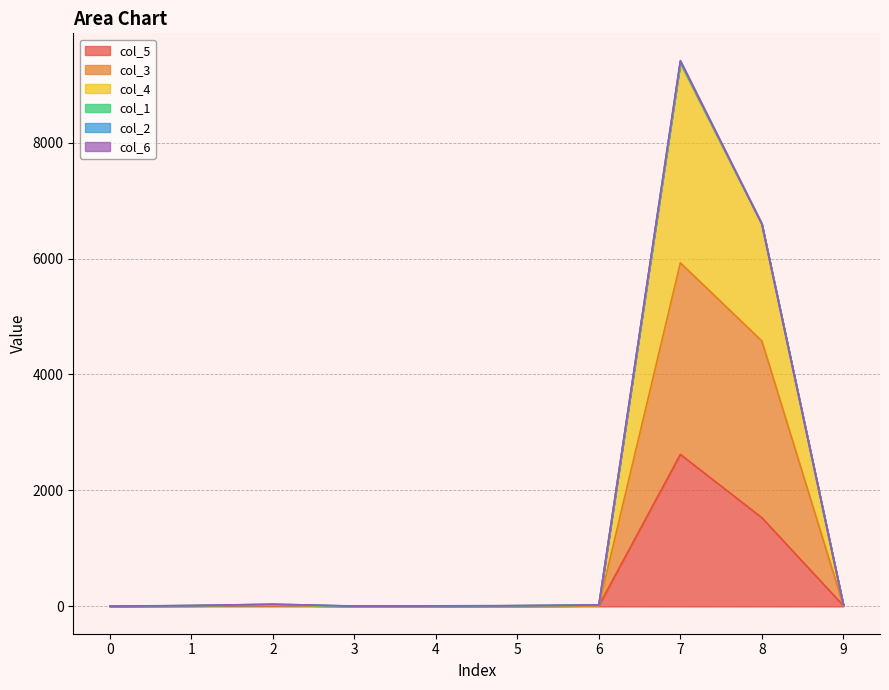

Which series has the largest range (max minus min)?

col_4